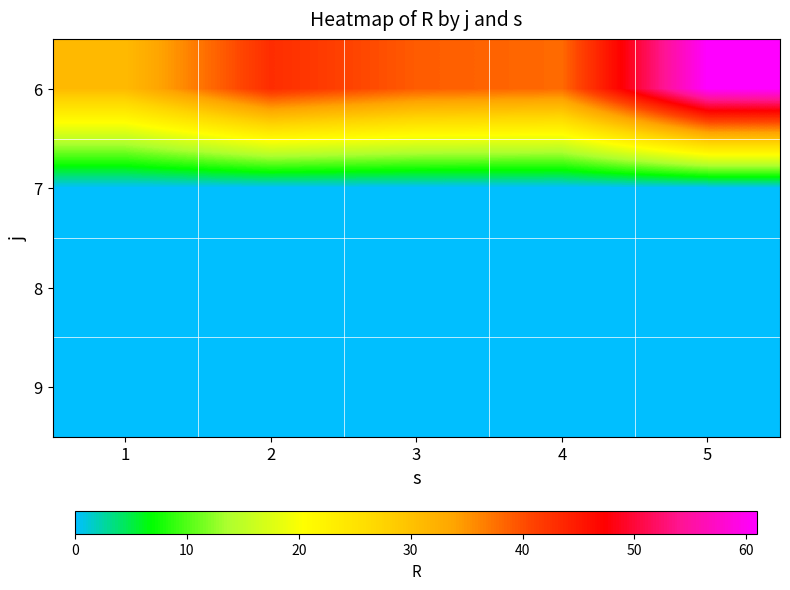

Reading left to right, what are all the values shown in this chart?

6: 1=31	2=43	3=39	4=38	5=61
7: 1=0	2=0	3=0	4=0	5=0
8: 1=0	2=0	3=0	4=0	5=0
9: 1=0	2=0	3=0	4=0	5=0